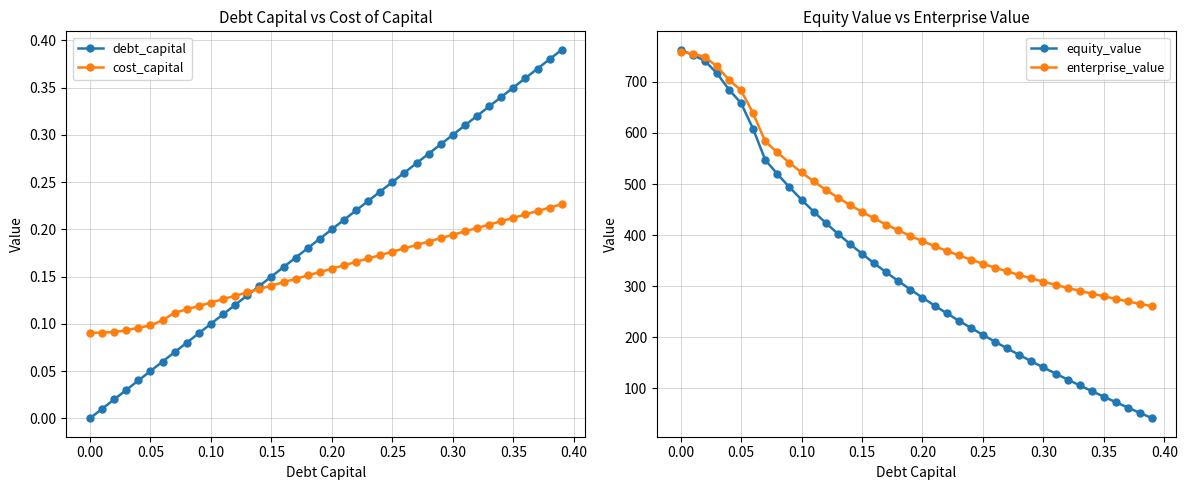

Reading right to left, extract all data points from this chart.

debt_capital: 0.4	0.4	0.4	0.4	0.3	0.3	0.3	0.3	0.3	0.3	0.3	0.3	0.3	0.3	0.2	0.2	0.2	0.2	0.2	0.2	0.2	0.2	0.2	0.2	0.1	0.1	0.1	0.1	0.1	0.1	0.1	0.1	0.1	0.1	0.1	0.0	0.0	0.0	0.0	0.0
cost_capital: 0.2	0.2	0.2	0.2	0.2	0.2	0.2	0.2	0.2	0.2	0.2	0.2	0.2	0.2	0.2	0.2	0.2	0.2	0.2	0.2	0.2	0.2	0.1	0.1	0.1	0.1	0.1	0.1	0.1	0.1	0.1	0.1	0.1	0.1	0.1	0.1	0.1	0.1	0.1	0.1
equity_value: 40.8	51.2	61.6	72.3	83.1	94.2	105.4	116.8	128.5	140.4	152.6	165.1	177.8	190.9	204.3	218.1	232.2	246.8	261.8	277.2	293.2	309.8	327.0	344.8	363.3	382.6	402.8	423.9	446.0	469.3	493.8	519.8	547.3	608.0	658.6	685.1	717.2	741.6	753.2	763.1
enterprise_value: 260.5	265.1	269.8	274.8	279.9	285.2	290.7	296.4	302.3	308.5	315.0	321.7	328.8	336.1	343.8	351.8	360.2	369.0	378.3	388.1	398.3	409.2	420.6	432.7	445.5	459.1	473.5	488.9	505.3	522.8	541.6	561.9	583.6	638.7	683.5	704.3	730.7	749.4	755.2	759.4